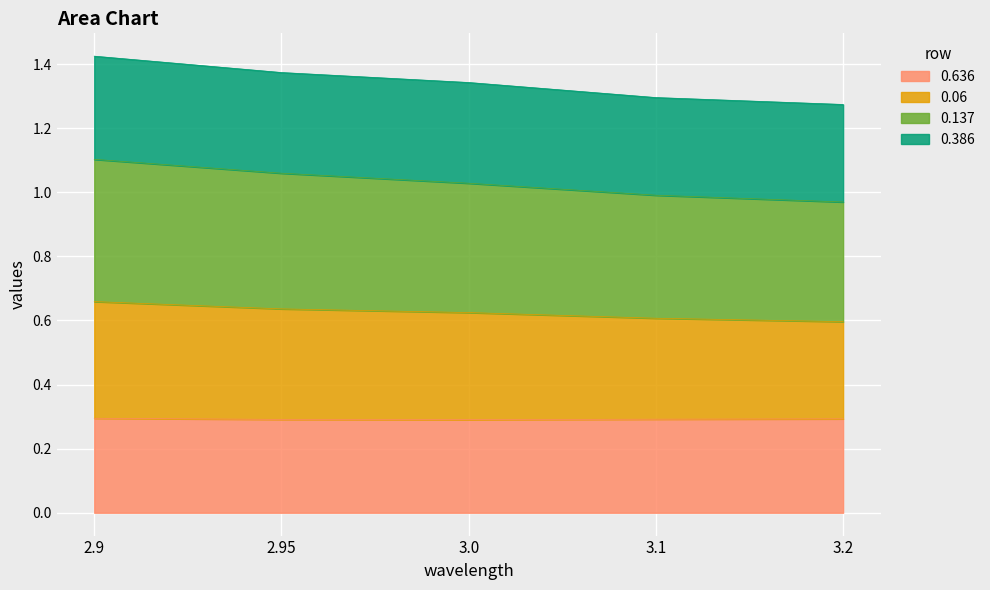

The 0.06 series shows 2.0 at 2.9. True or false?

False